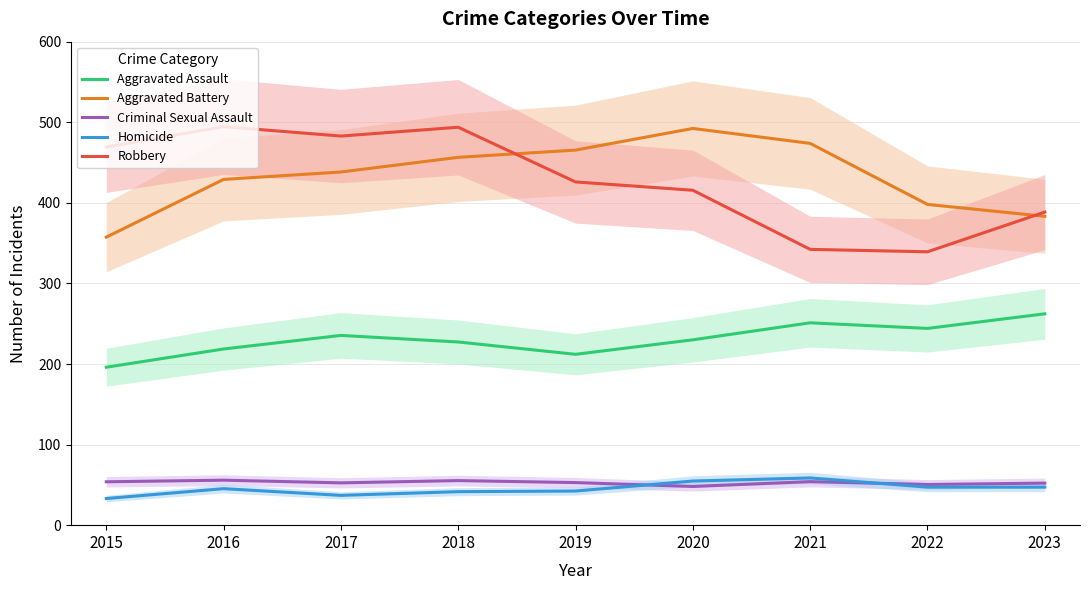

Where is the first local maximum for Aggravated Battery?

2020